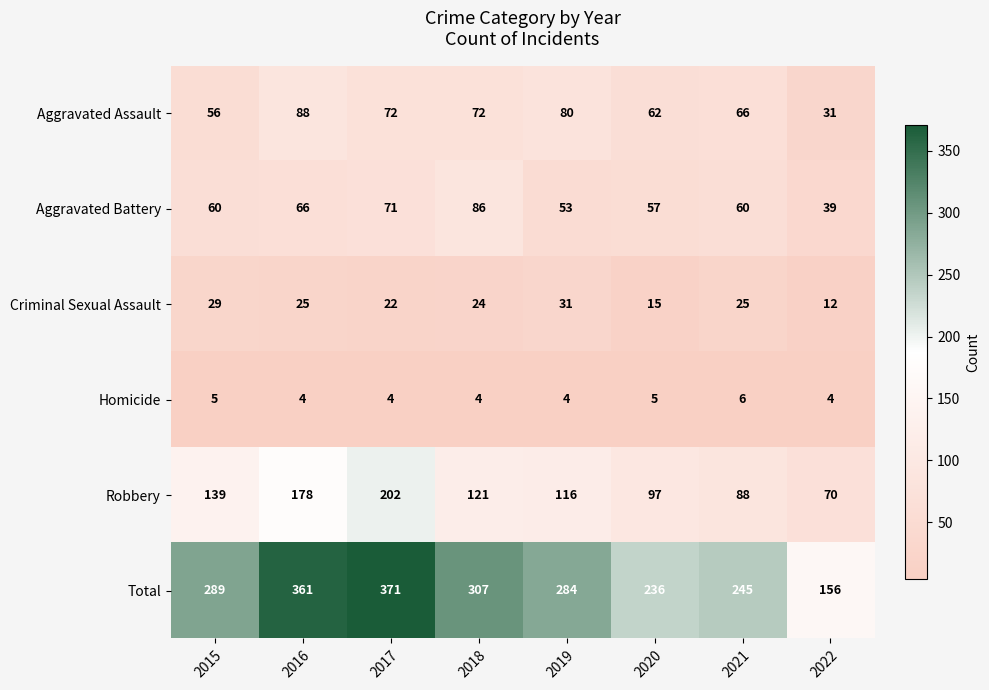

What is the sum of all Robbery values?

1011